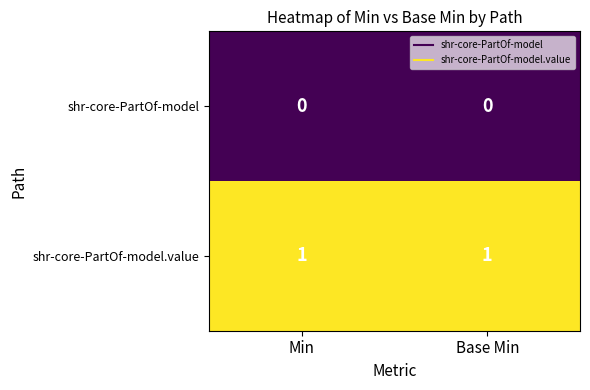

Reading left to right, extract all data points from this chart.

shr-core-PartOf-model: Min=0	Base Min=0
shr-core-PartOf-model.value: Min=1	Base Min=1